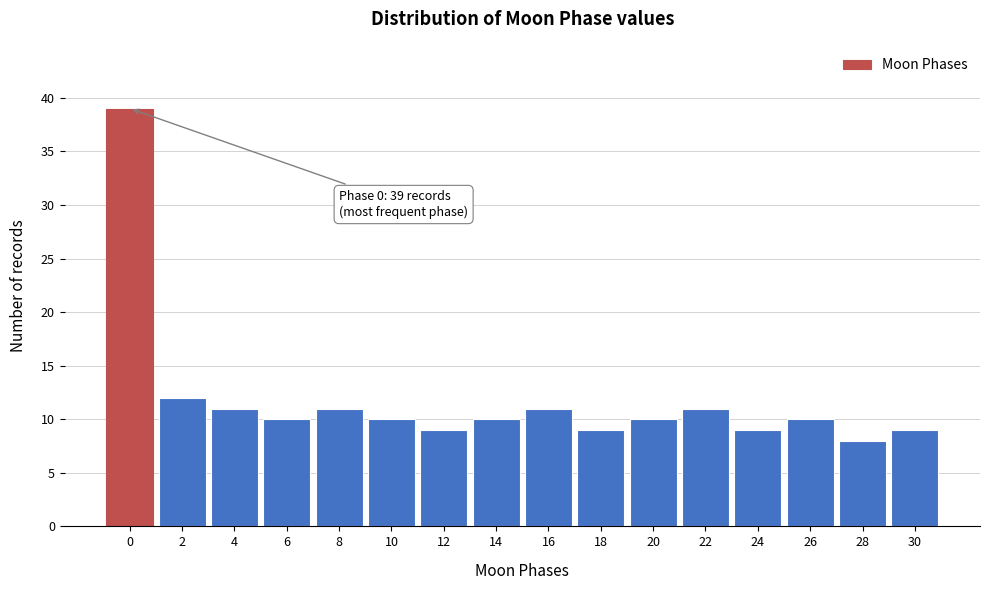

Reading left to right, list all the values displayed in this chart.

0=39	2=12	4=11	6=10	8=11	10=10	12=9	14=10	16=11	18=9	20=10	22=11	24=9	26=10	28=8	30=9